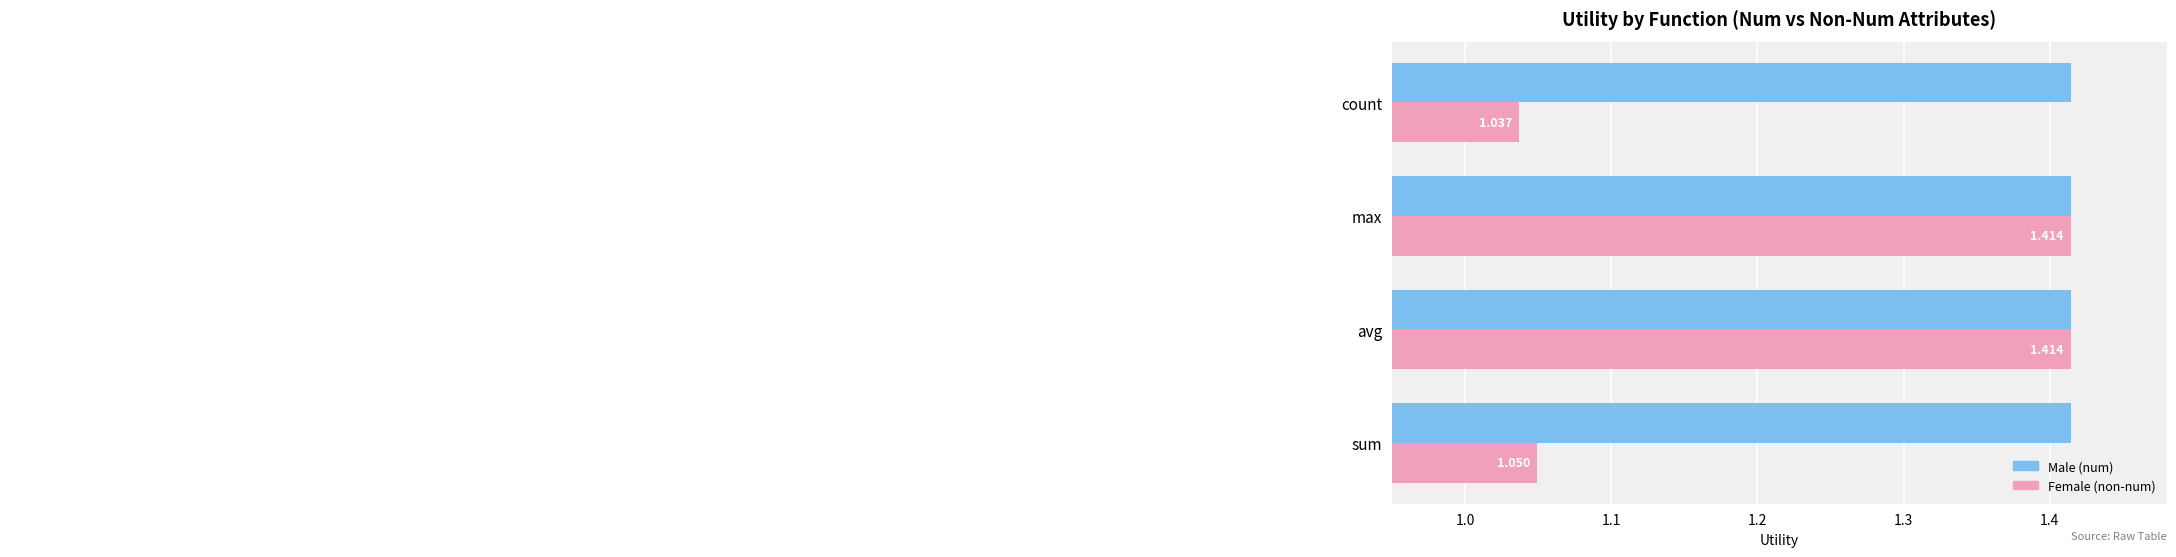

Which label corresponds to the smallest value in the chart?

count